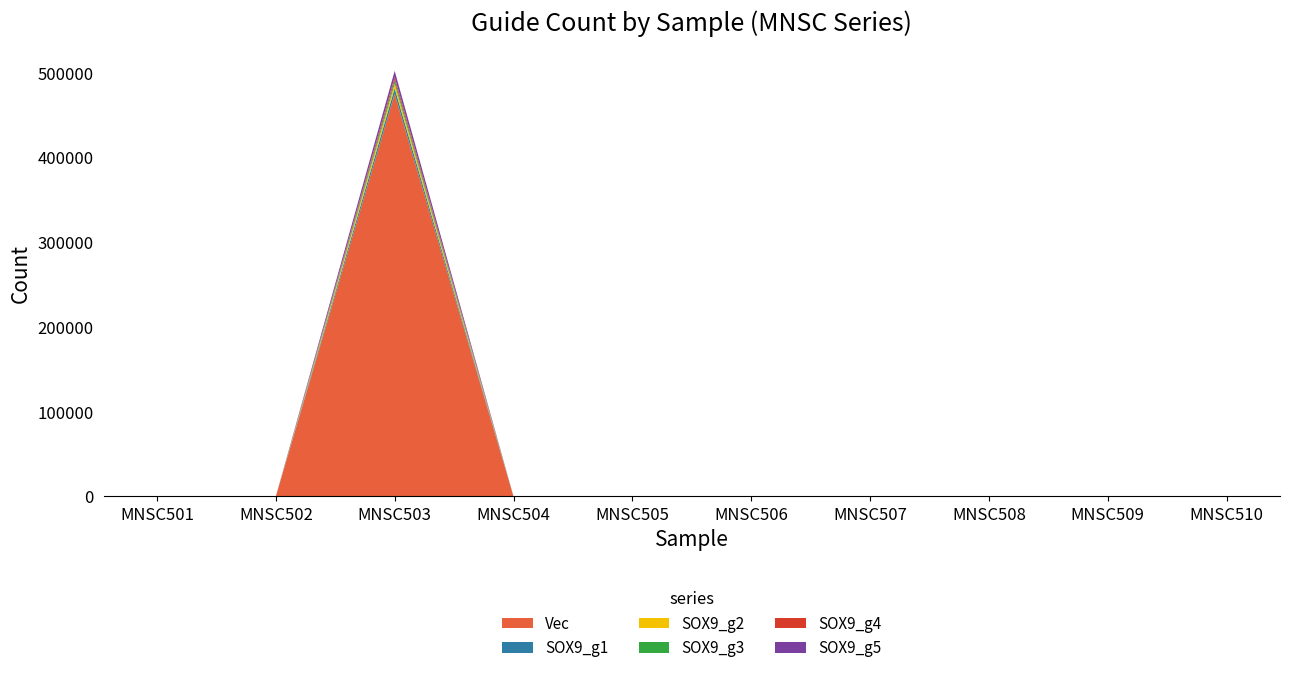

Reading left to right, what are all the values shown in this chart?

Vec: MNSC501=0	MNSC502=0	MNSC503=475191	MNSC504=0	MNSC505=0	MNSC506=0	MNSC507=0	MNSC508=0	MNSC509=0	MNSC510=0
SOX9_g1: MNSC501=0	MNSC502=0	MNSC503=6514	MNSC504=0	MNSC505=0	MNSC506=0	MNSC507=0	MNSC508=0	MNSC509=0	MNSC510=0
SOX9_g2: MNSC501=0	MNSC502=0	MNSC503=5326	MNSC504=0	MNSC505=0	MNSC506=0	MNSC507=0	MNSC508=0	MNSC509=0	MNSC510=0
SOX9_g3: MNSC501=0	MNSC502=0	MNSC503=4092	MNSC504=0	MNSC505=0	MNSC506=0	MNSC507=0	MNSC508=0	MNSC509=0	MNSC510=0
SOX9_g4: MNSC501=0	MNSC502=0	MNSC503=3869	MNSC504=0	MNSC505=0	MNSC506=0	MNSC507=0	MNSC508=0	MNSC509=0	MNSC510=0
SOX9_g5: MNSC501=0	MNSC502=0	MNSC503=7262	MNSC504=0	MNSC505=0	MNSC506=0	MNSC507=0	MNSC508=0	MNSC509=0	MNSC510=0